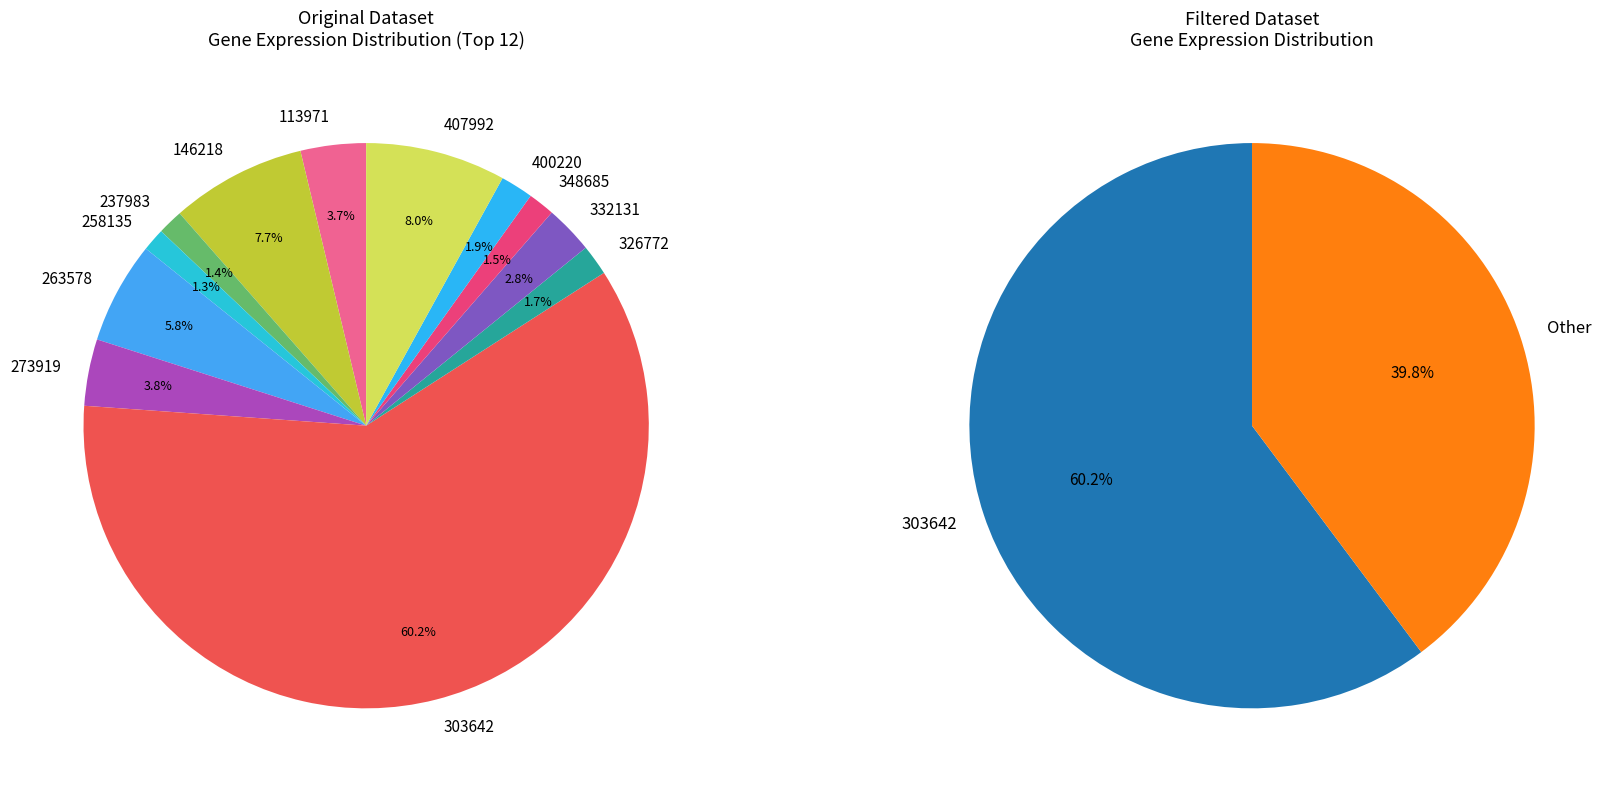

What portion of the pie excludes 332131?

97.2%